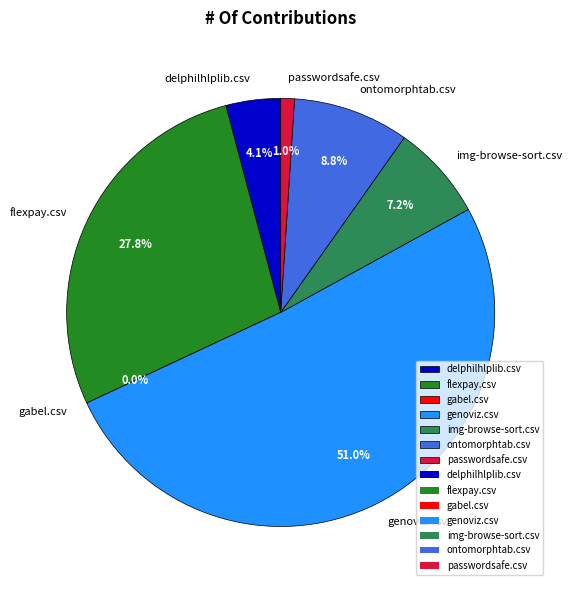

To the nearest percent, what is the combined percentage of passwordsafe.csv and genoviz.csv?

52%